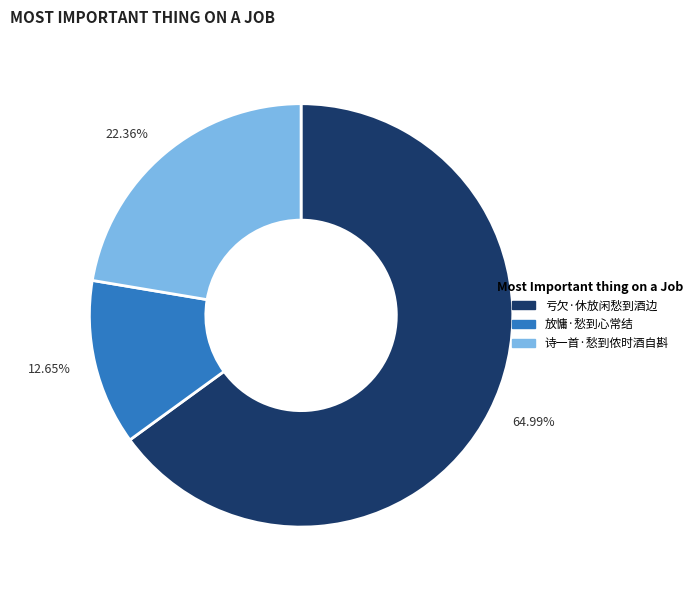

Is the sum of 12.65% and 22.36% greater than half?

No